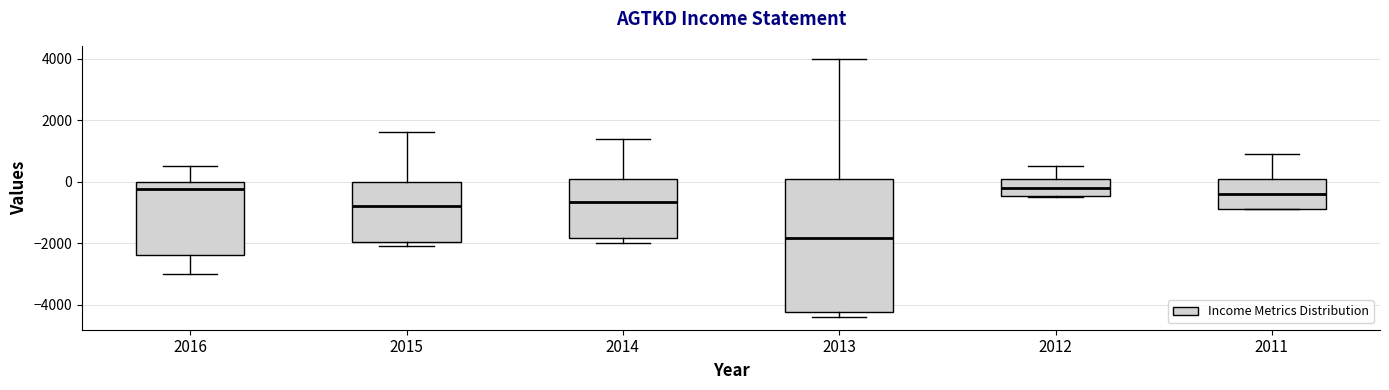

Where does the upper whisker of the box at x = 2015 end on the y-axis? The values are not printed on the chart, so give them approximately, as read against the axis.

1600